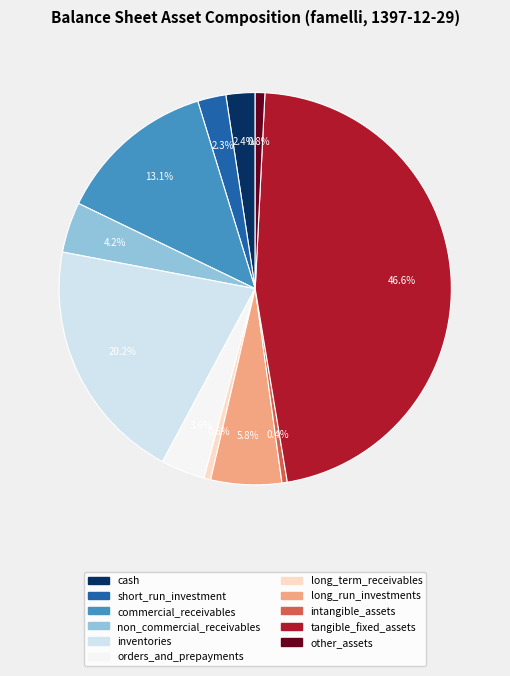

True or false: short_run_investment accounts for 2% of the total.

True